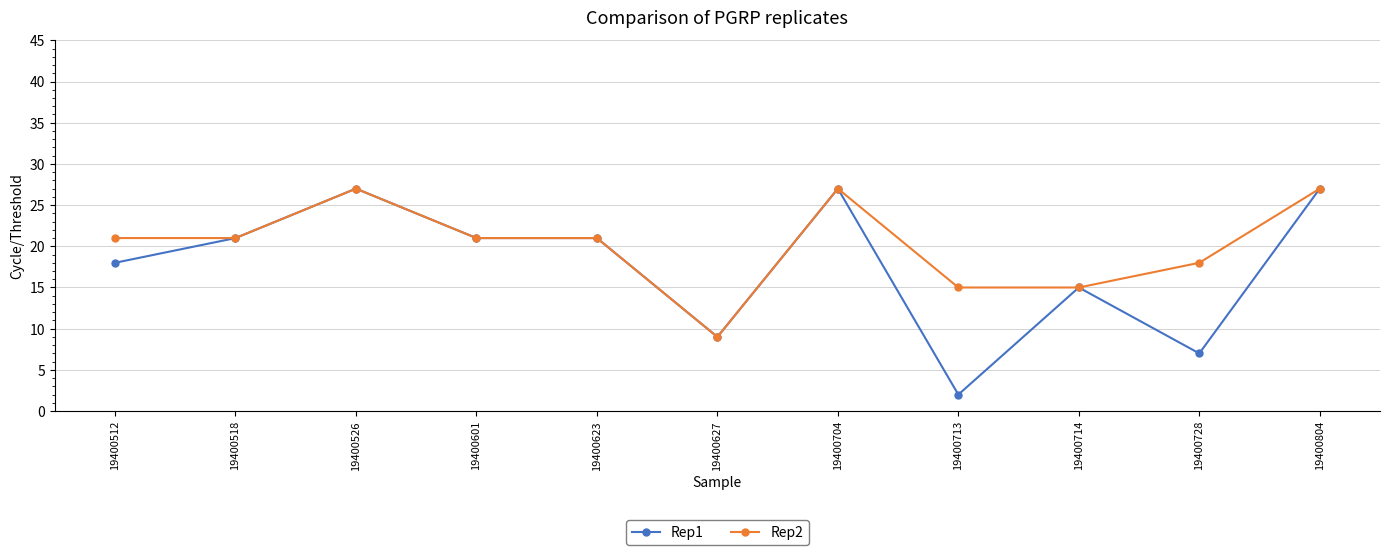

At which category does Rep1 reach its first local peak?

19400526